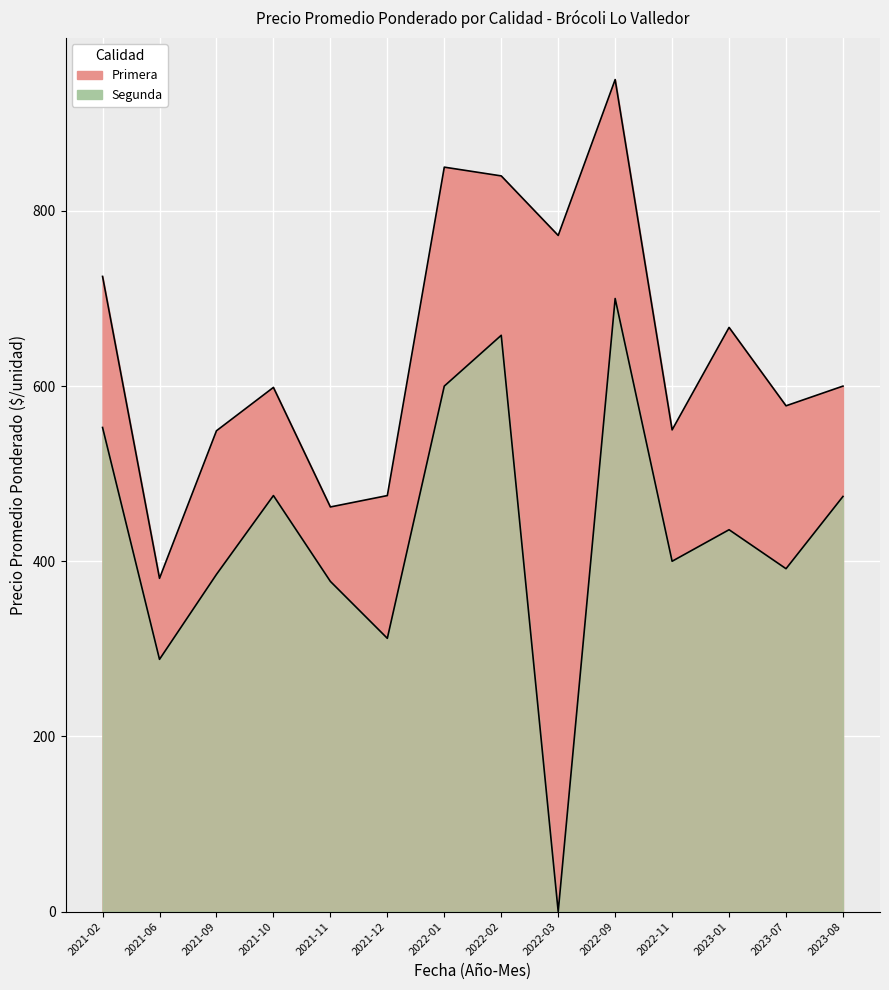

Which series has the widest spread of values?

Segunda